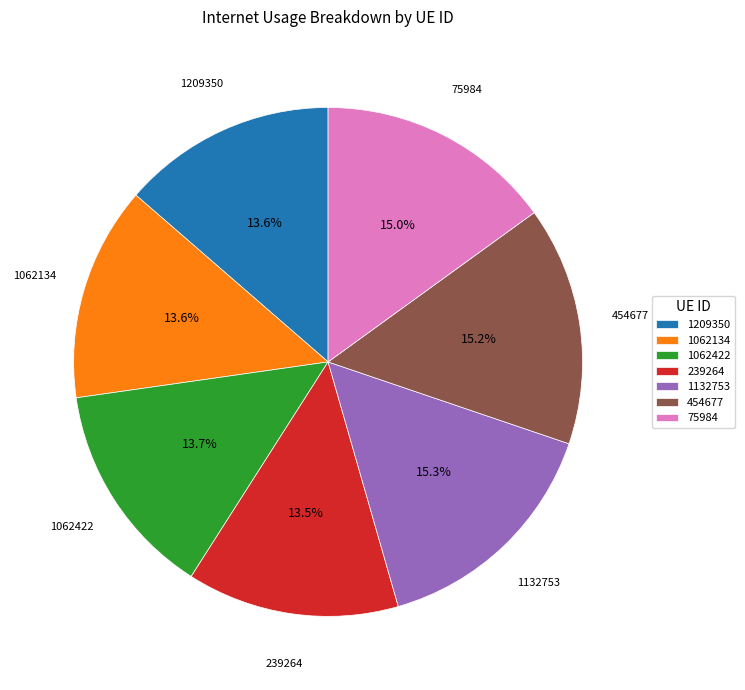

How much of the chart is everything except 75984?

85.0%